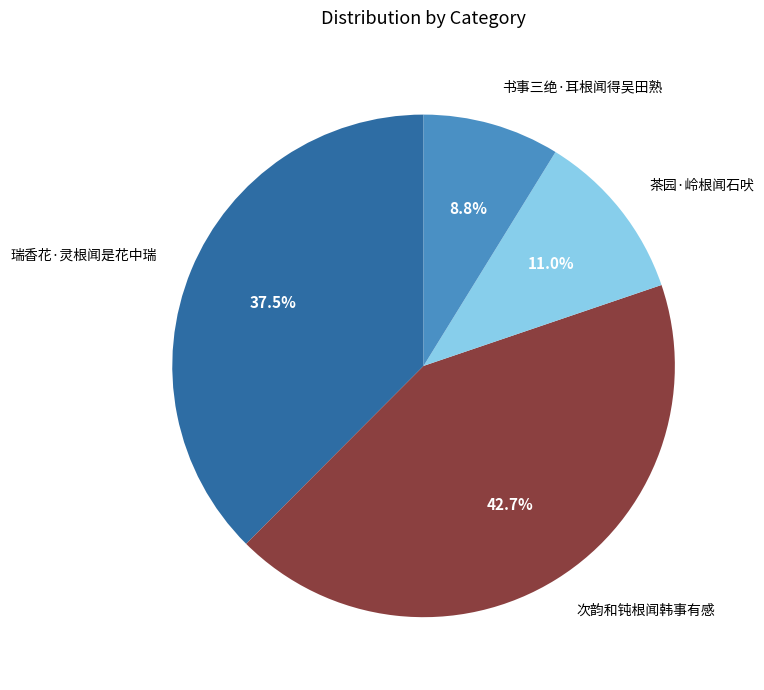

Does any single category account for the majority?

No